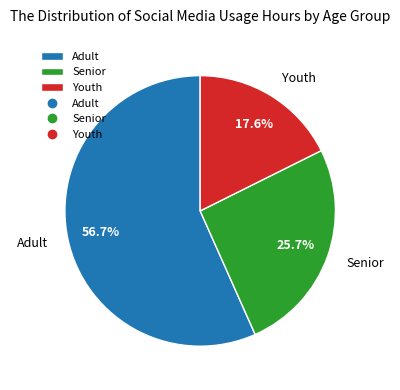

To the nearest percent, what is the combined percentage of Senior and Youth?

43%